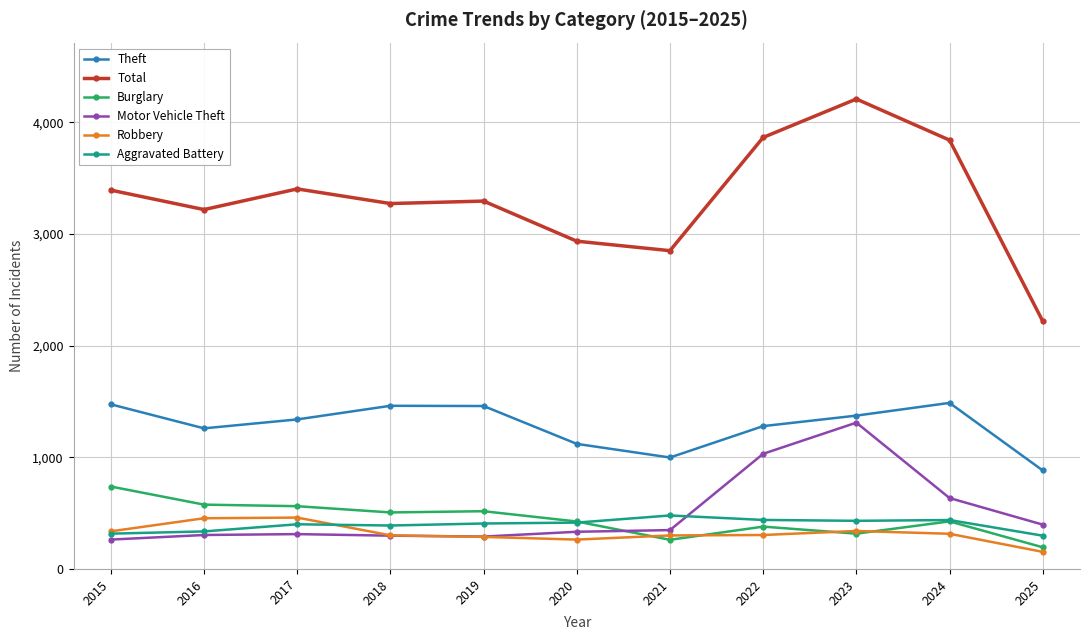

What is the sum of the Theft values at 2023 and 2025?

2255